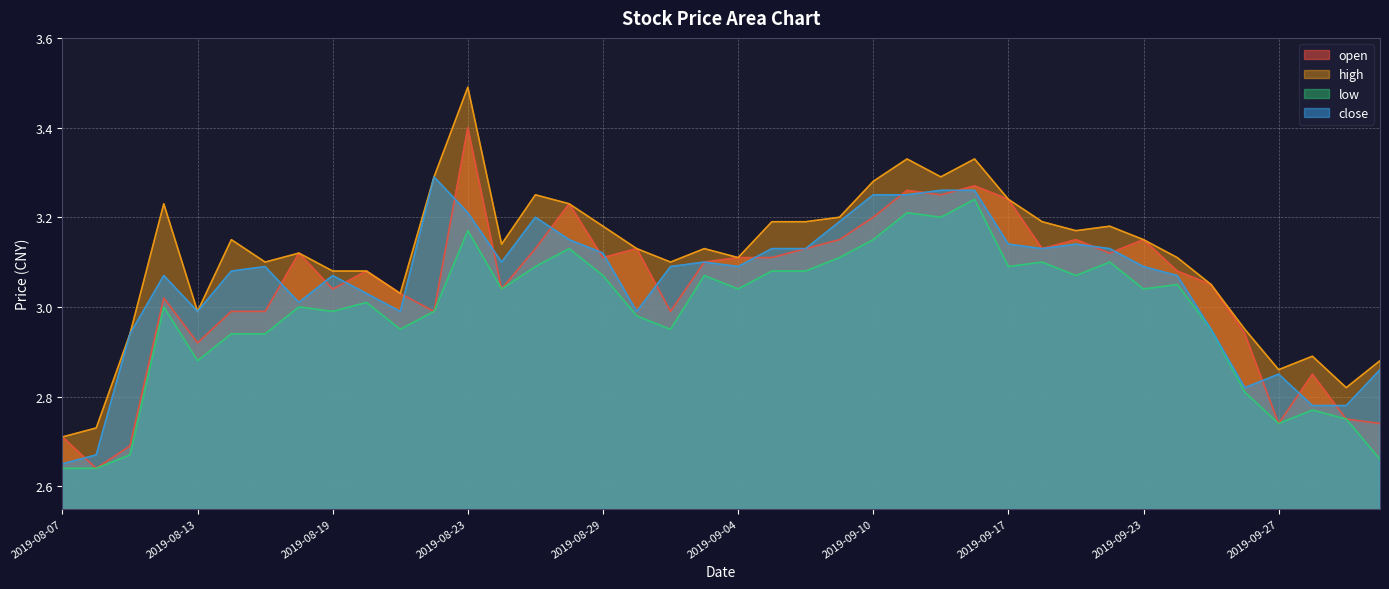

In open, how many points are lower than both neighbors (excluding endpoints)?

11